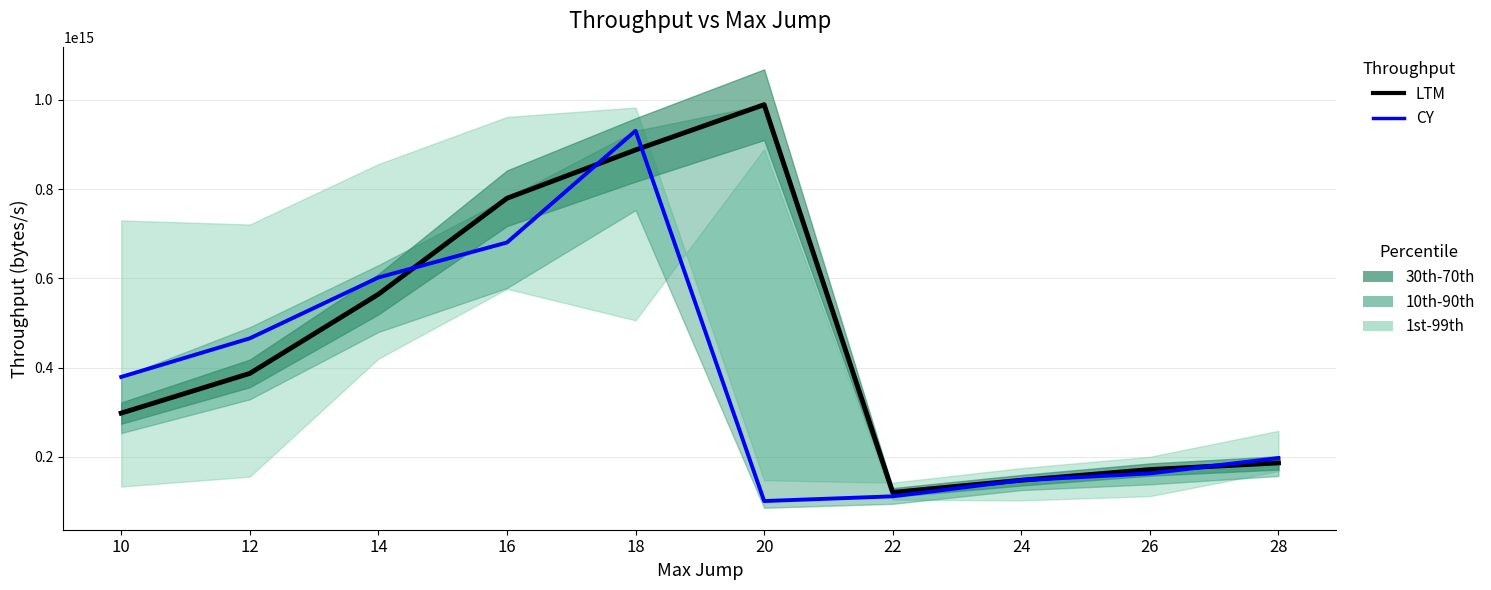

What value does the CY series have at 12, to the nearest 100?

465448000000000